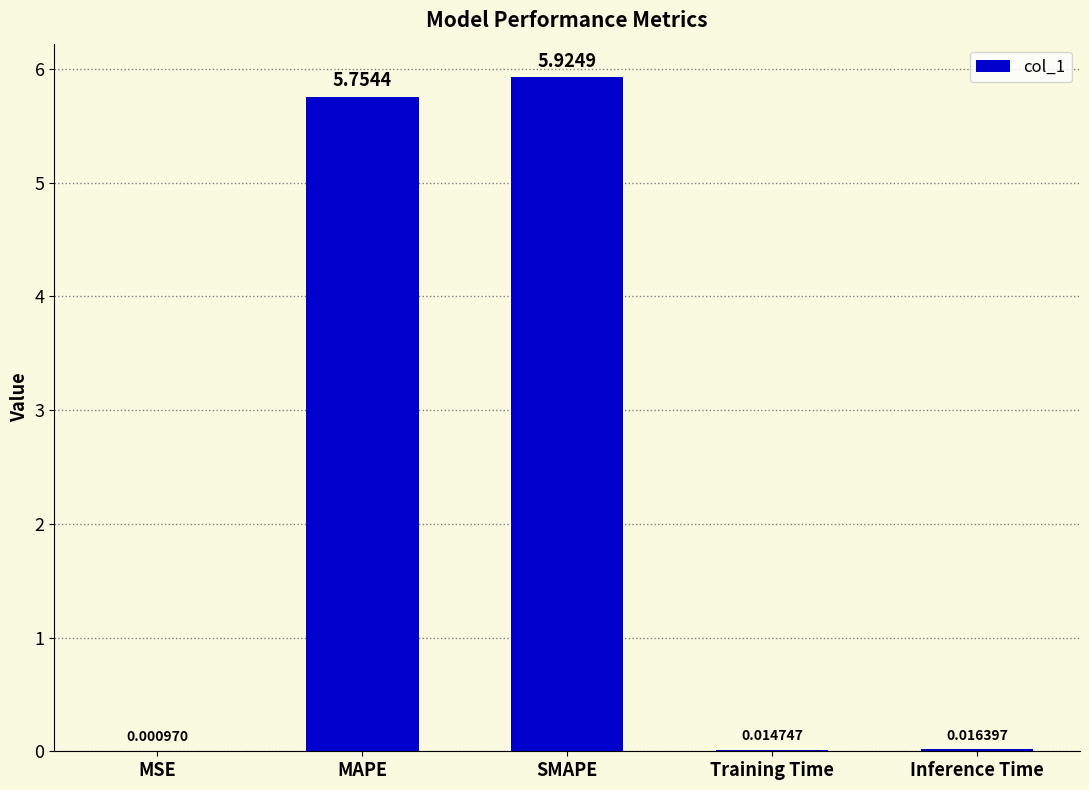

What is the sum of all values?

11.7